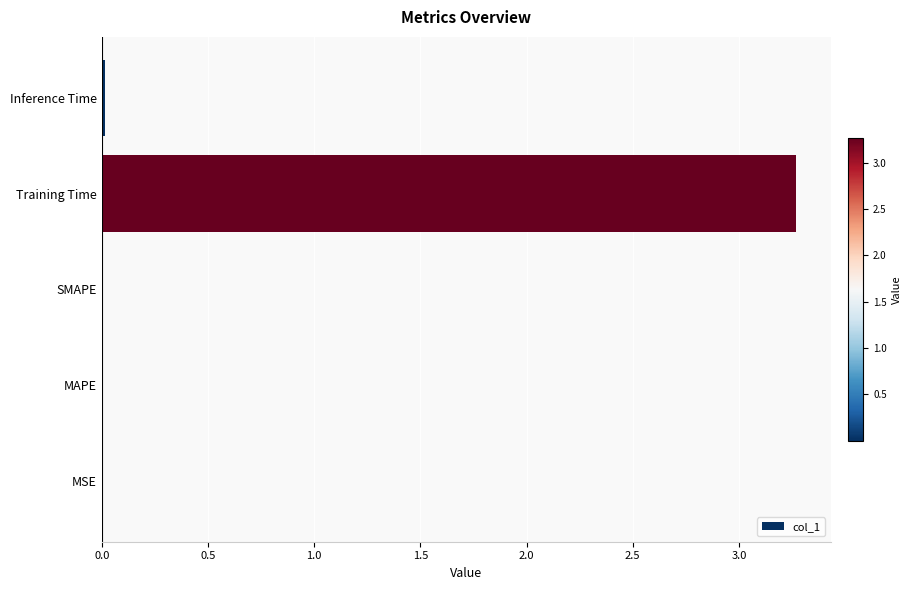

What is the sum of all values?

3.3